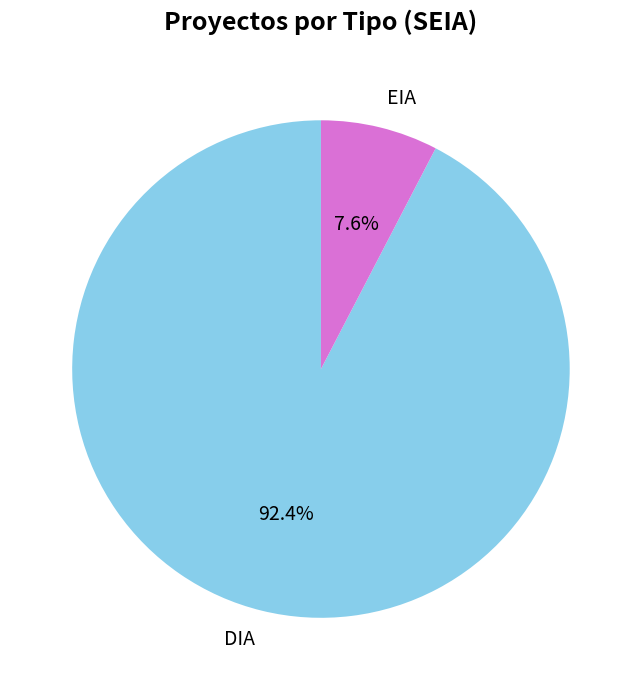

Which slice is the smallest?

EIA